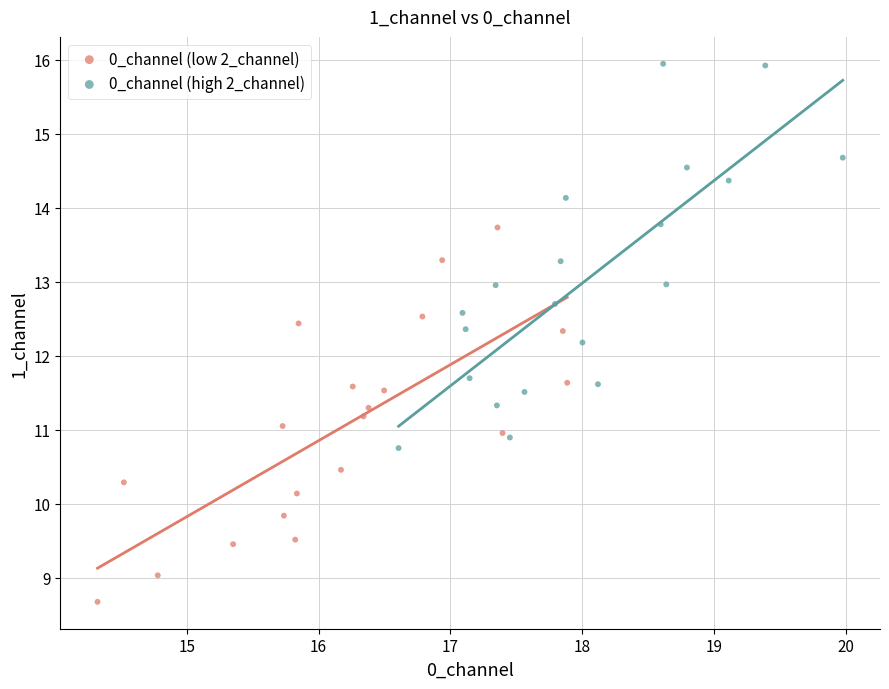

Which series reaches the minimum Y coordinate?

0_channel (low 2_channel)